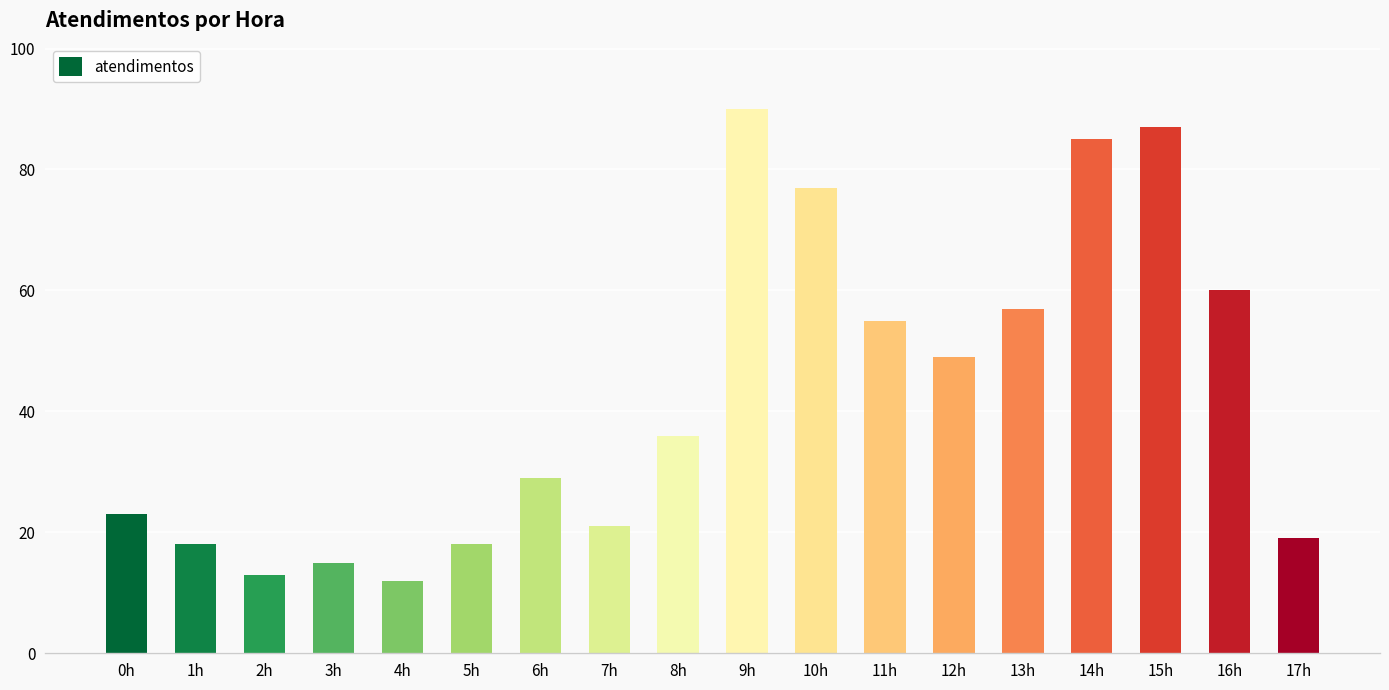

What is the maximum value shown in the chart?

90